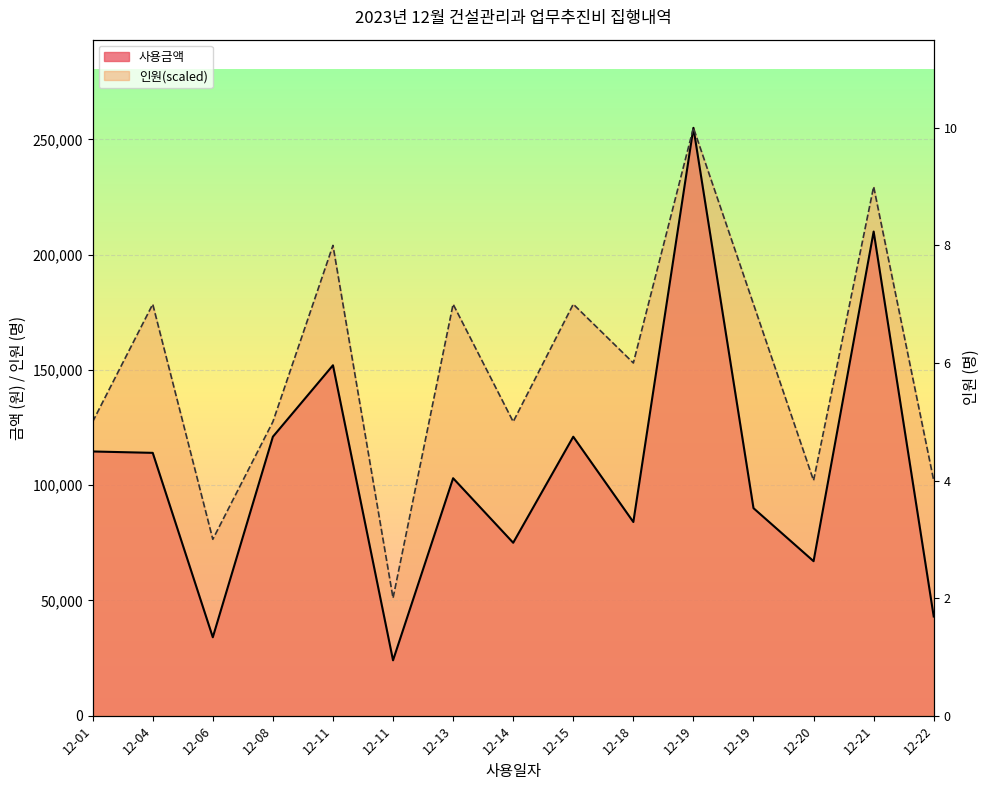

Reading right to left, list all the values displayed in this chart.

사용금액: 43000	210000	67000	90000	255000	84000	121000	75000	103000	24000	152000	121000	34000	114000	114600
인원: 102000	229500	102000	178500	255000	153000	178500	127500	178500	51000	204000	127500	76500	178500	127500